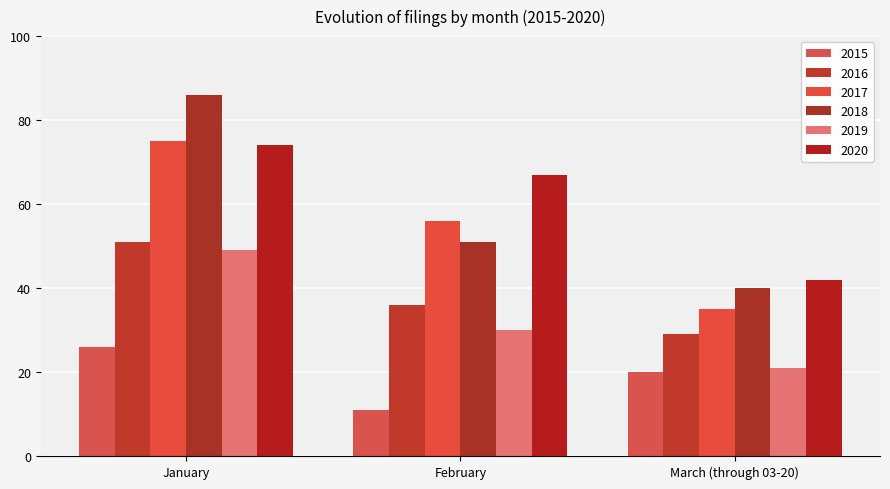

List the series in order of their peak value, lowest first.

2015, 2019, 2016, 2020, 2017, 2018